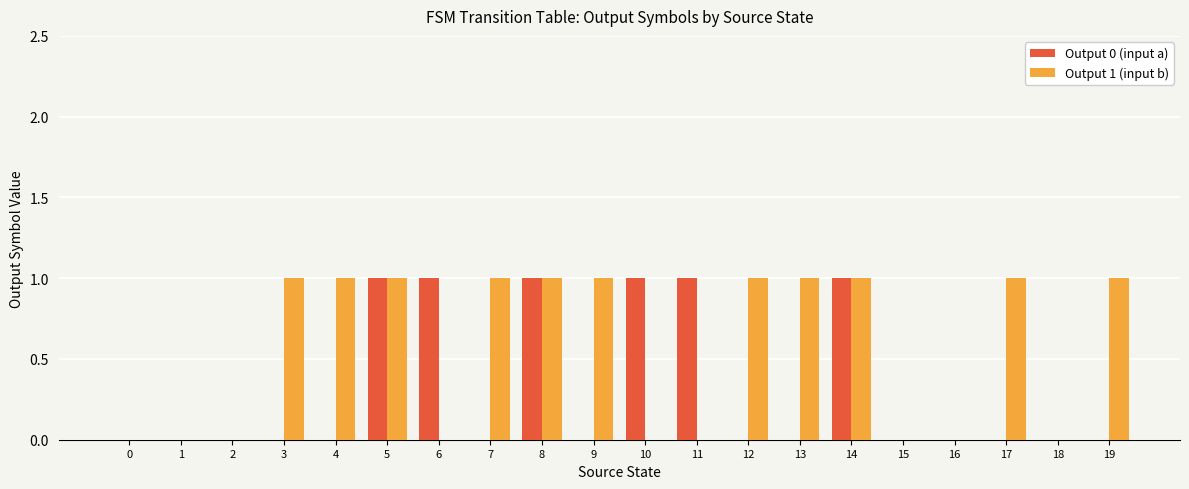

Between 0 and 9, which series saw the biggest shift?

Output 1 (input b)